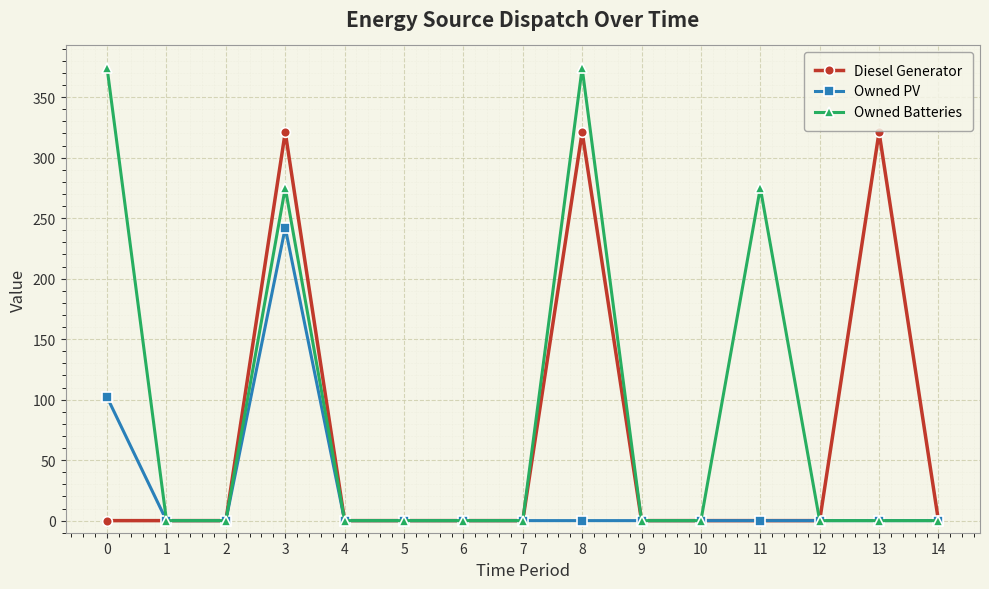

Reading left to right, transcribe all the data shown in this chart.

Diesel Generator: 0=0	1=0	2=0	3=321	4=0	5=0	6=0	7=0	8=321	9=0	10=0	11=0	12=0	13=321	14=0
Owned PV: 0=102	1=0	2=0	3=242	4=0	5=0	6=0	7=0	8=0	9=0	10=0	11=0	12=0	13=0	14=0
Owned Batteries: 0=374	1=0	2=0	3=275	4=0	5=0	6=0	7=0	8=374	9=0	10=0	11=275	12=0	13=0	14=0